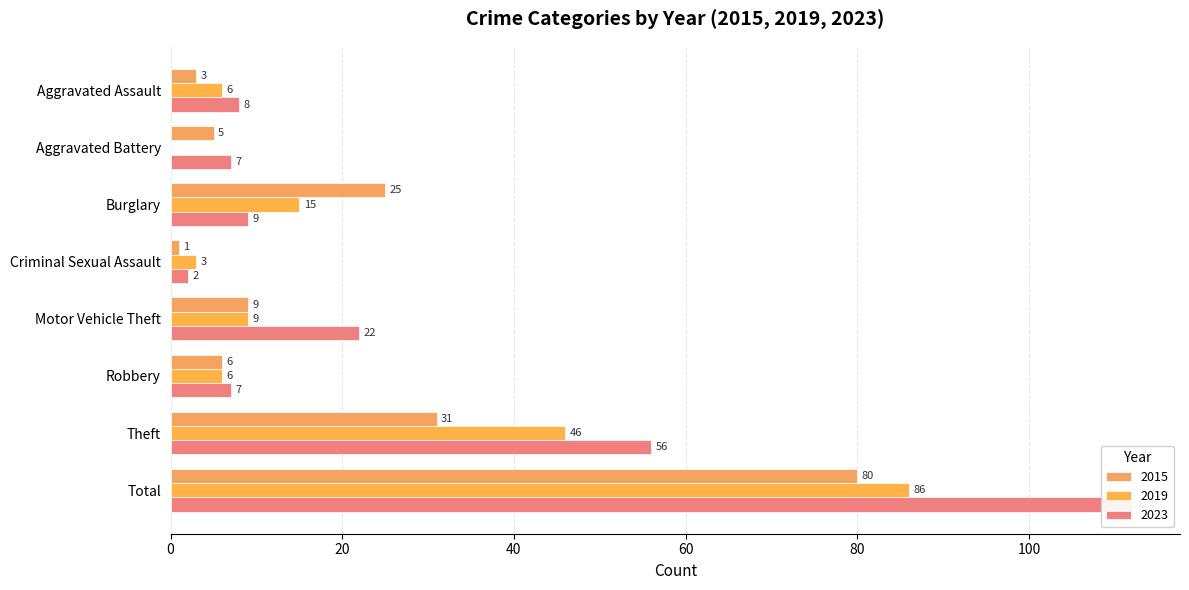

Reading left to right, what are all the values shown in this chart?

2015: Aggravated Assault=3	Aggravated Battery=5	Burglary=25	Criminal Sexual Assault=1	Motor Vehicle Theft=9	Robbery=6	Theft=31	Total=80
2016: Aggravated Assault=8	Aggravated Battery=7	Burglary=9	Criminal Sexual Assault=2	Motor Vehicle Theft=22	Robbery=7	Theft=56	Total=112
2018: Aggravated Assault=6	Aggravated Battery=0	Burglary=15	Criminal Sexual Assault=3	Motor Vehicle Theft=9	Robbery=6	Theft=46	Total=86